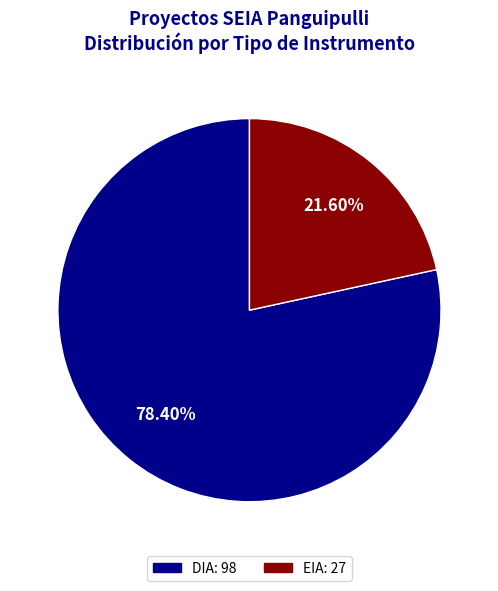

What percentage is NOT represented by DIA?

21.6%